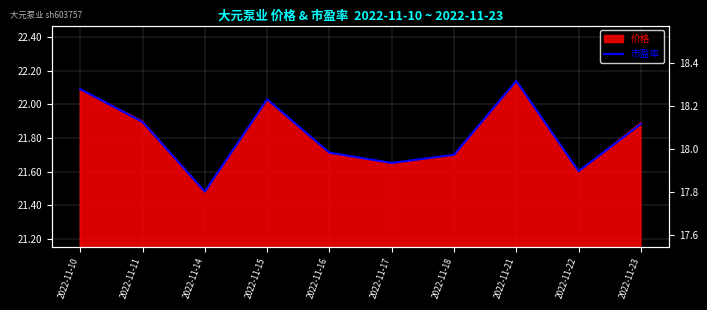

The chart shows a value of 34.9 at 2022-11-22. True or false?

False